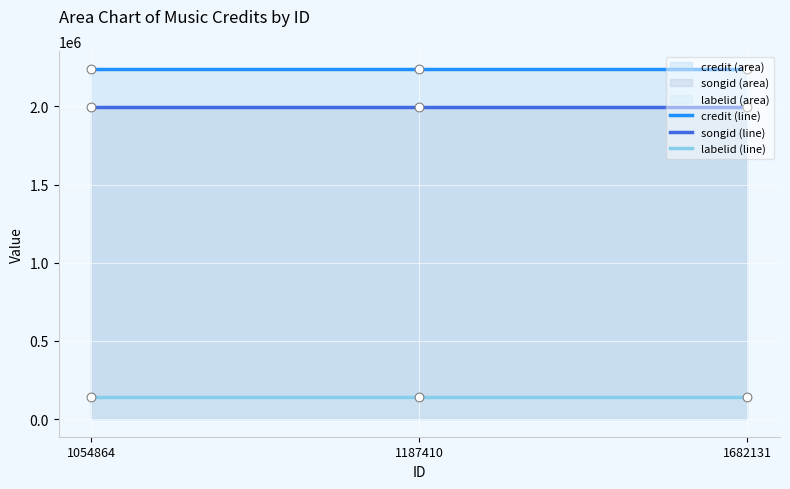

Which series has the widest spread of Y values?

credit line